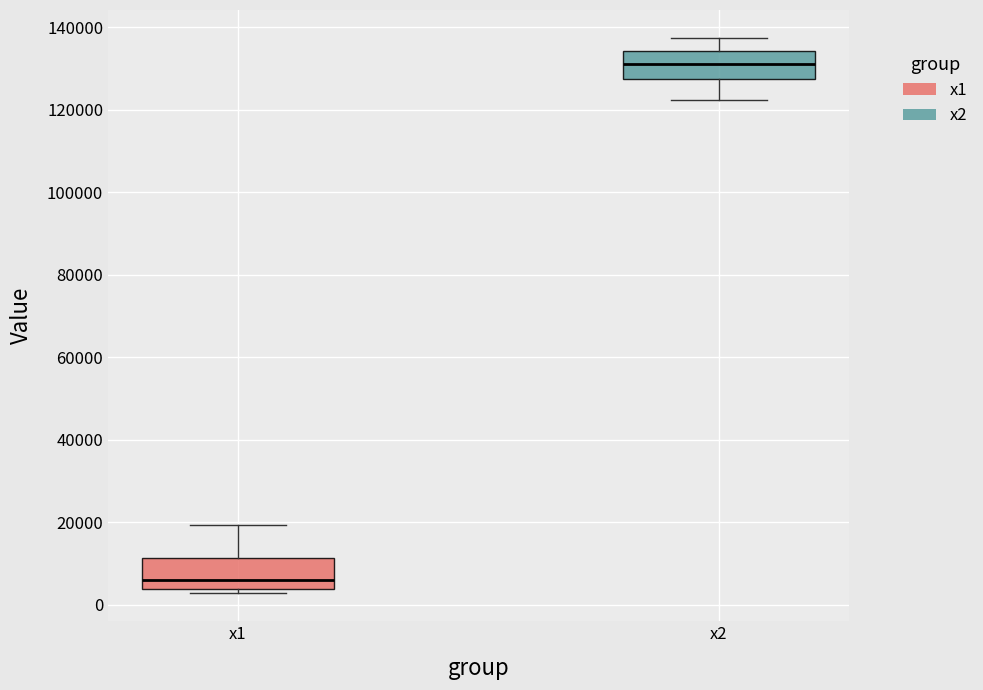

Where does the upper whisker of the box for x2 end on the y-axis? The values are not printed on the chart, so give them approximately, as read against the axis.

138000